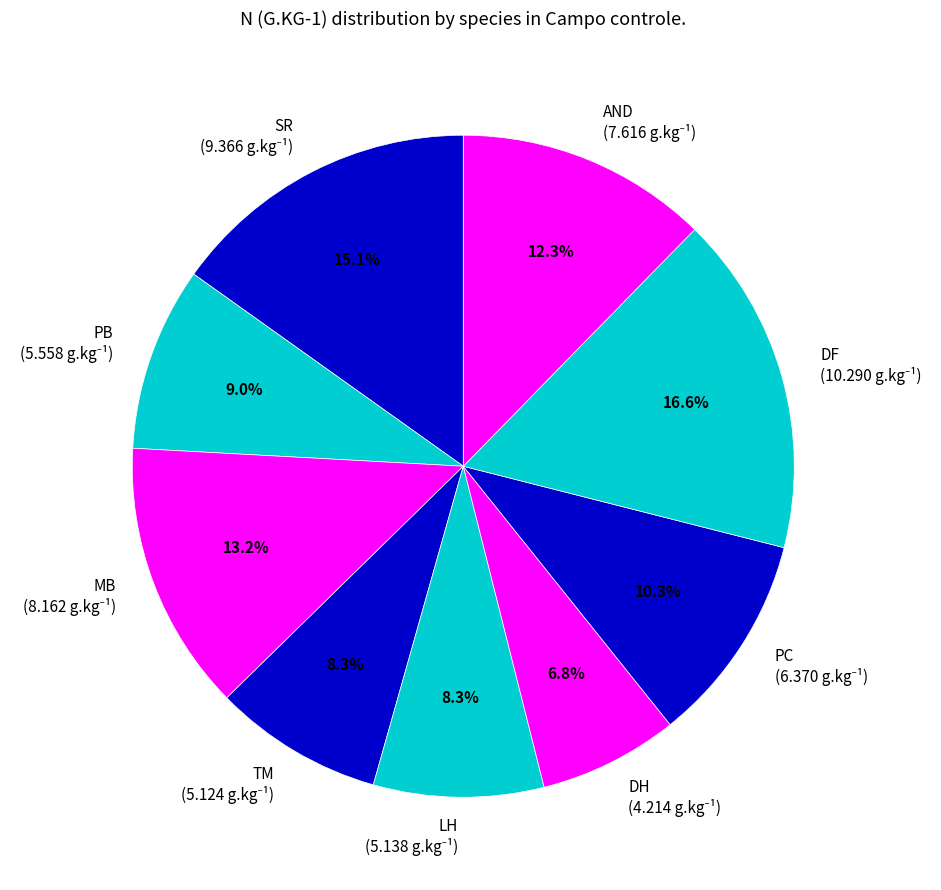

What percentage is the LH slice, to the nearest percent?

8%